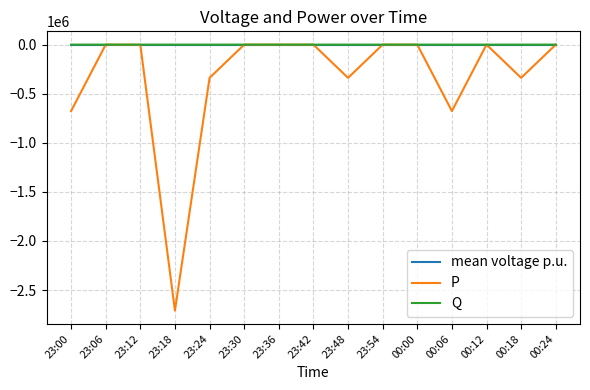

At which category does the chart reach its minimum across all series?

23:18